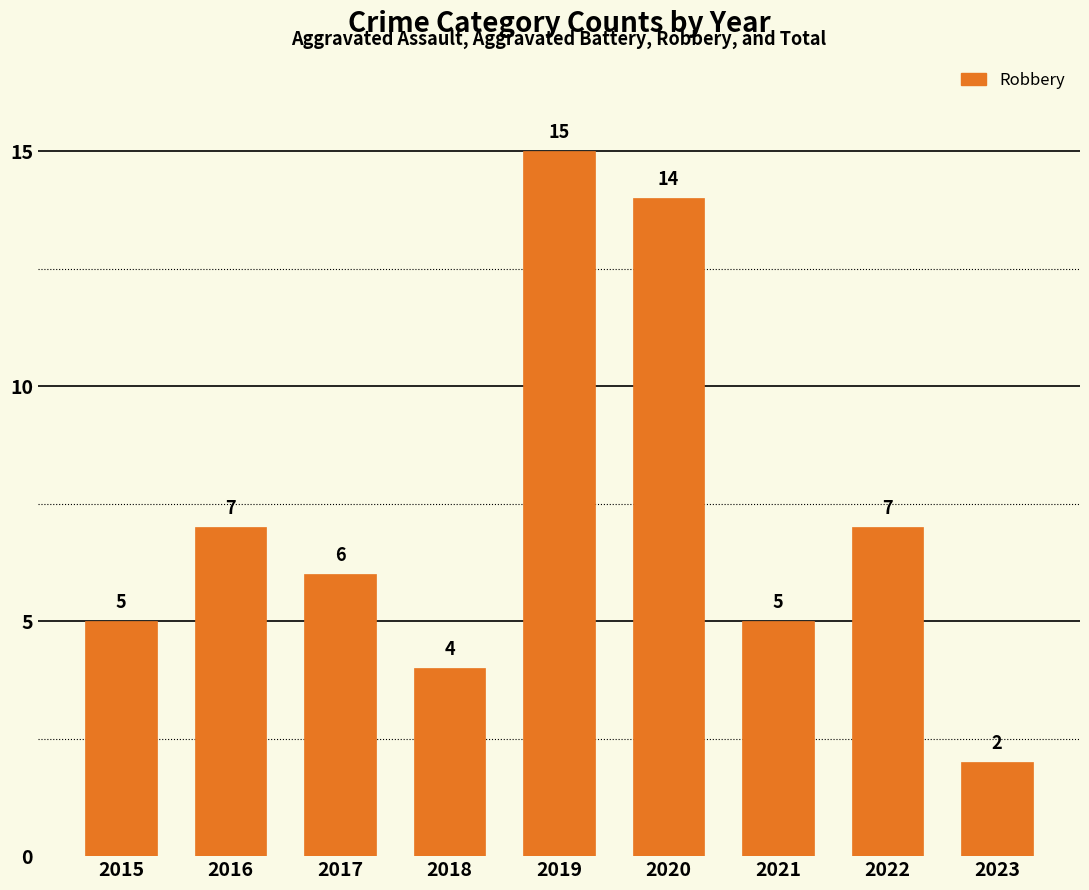

Which label corresponds to the smallest value in the chart?

2023